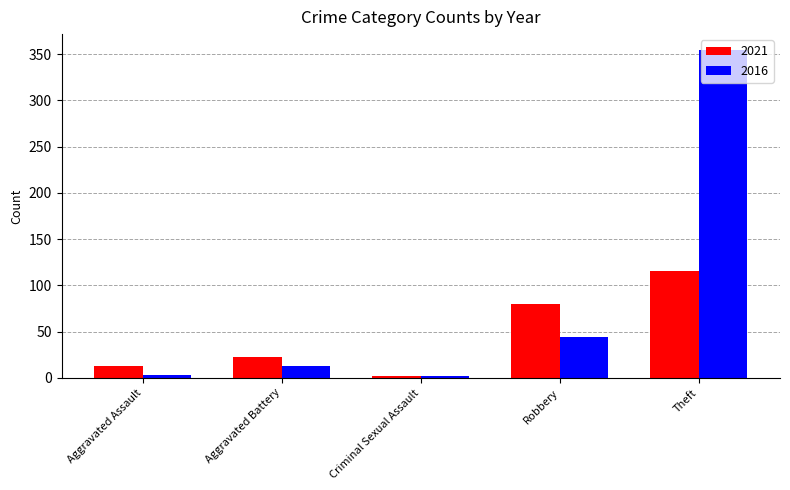

What is the difference between the maximum and minimum values in the 2021 series?

114